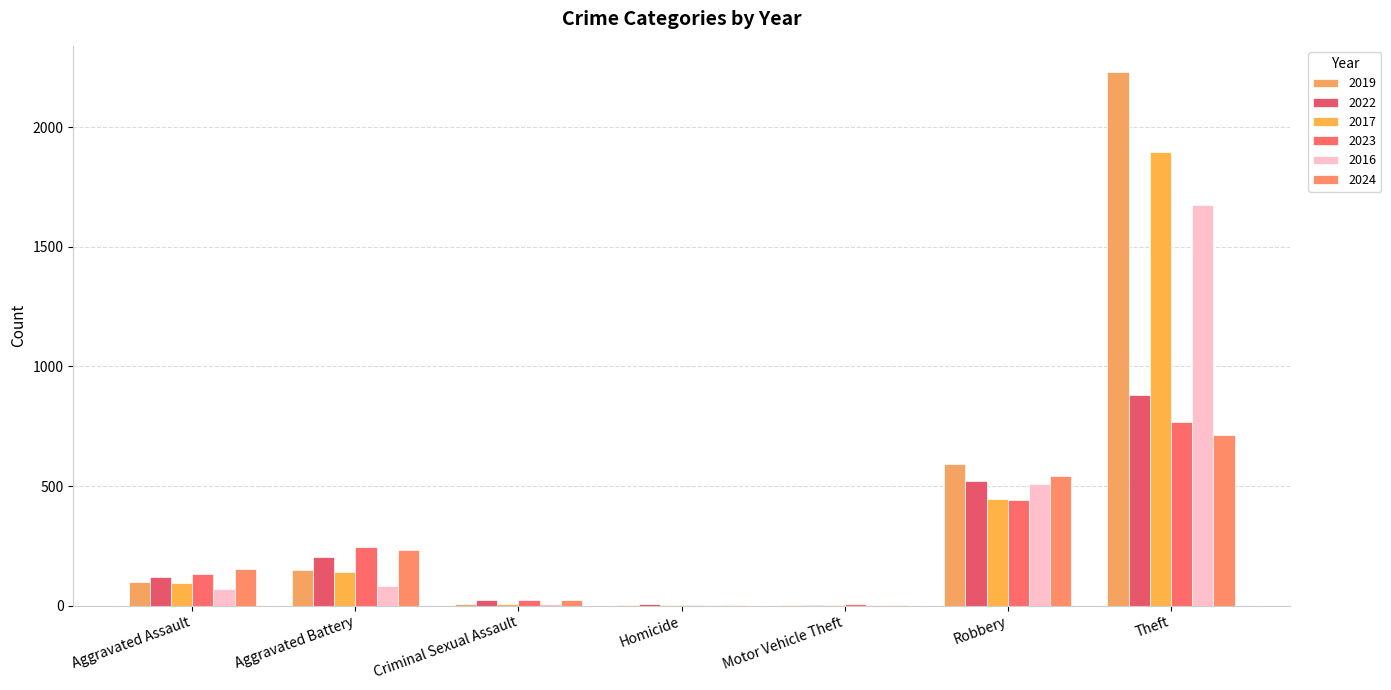

How many data points does each series have?

7